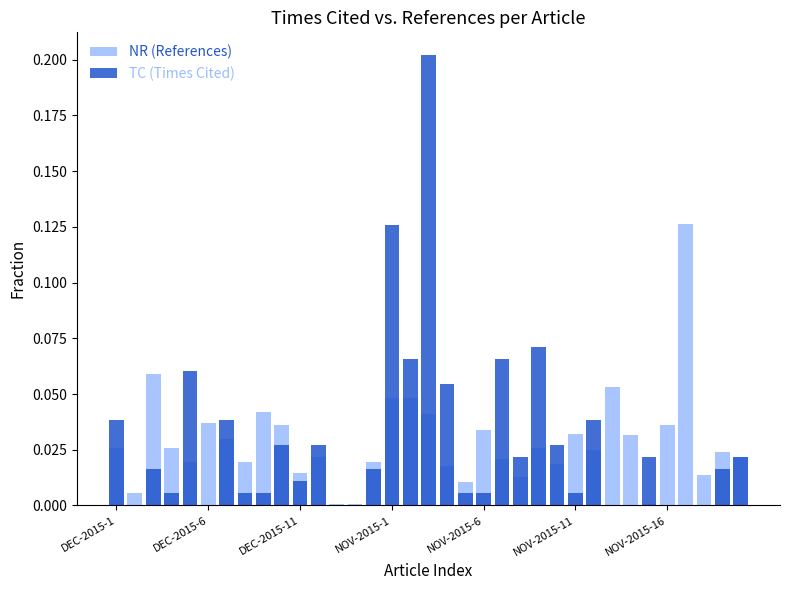

Which category has the lowest value in the TC (Times Cited) series?

DEC-2015-6